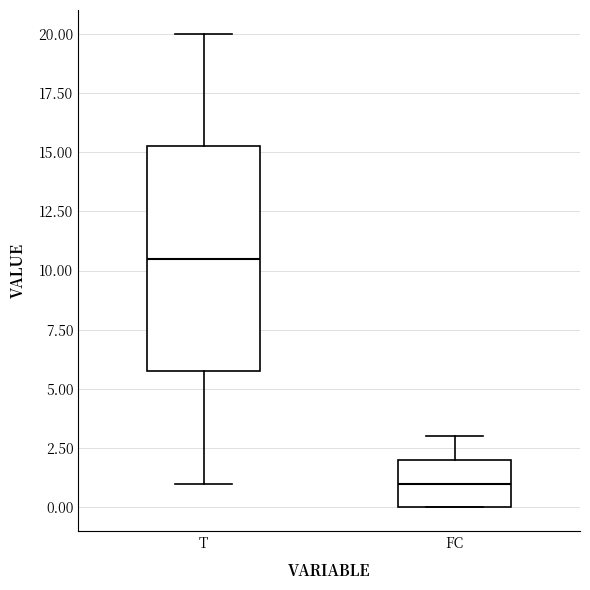

Reading left to right, read every box against the y-axis: the position of its median line, the range the box covers, and the ends of its whiskers. The values are not printed on the chart, so give them approximately, as read against the axis.

T: median 10.5, box 6.0 to 15.5, whiskers 1.0 to 20.0
FC: median 1.0, box 0.0 to 2.0, whiskers 0.0 to 3.0